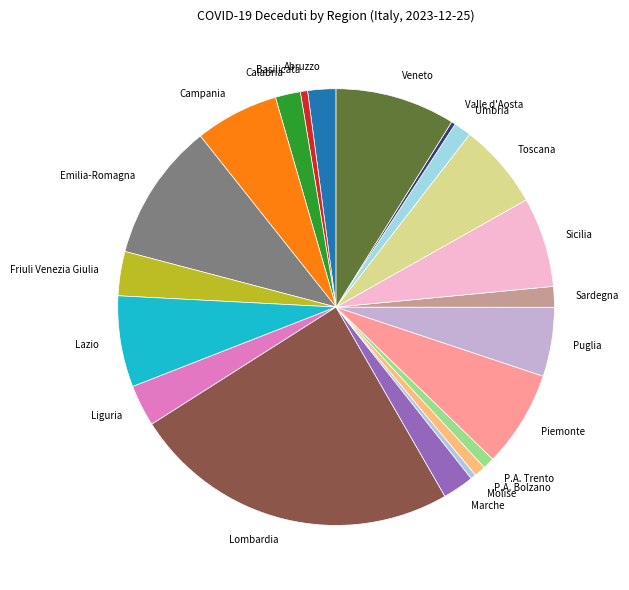

Does any single category account for the majority?

No